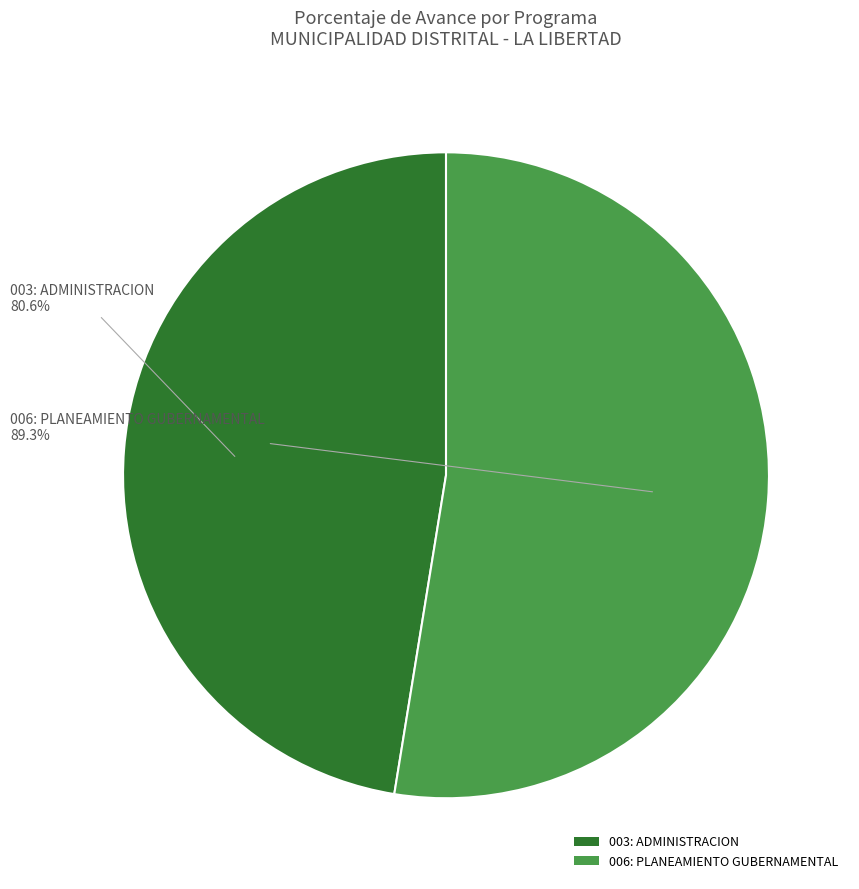

Rank the categories by value from highest to lowest.

006: PLANEAMIENTO GUBERNAMENTAL, 003: ADMINISTRACION